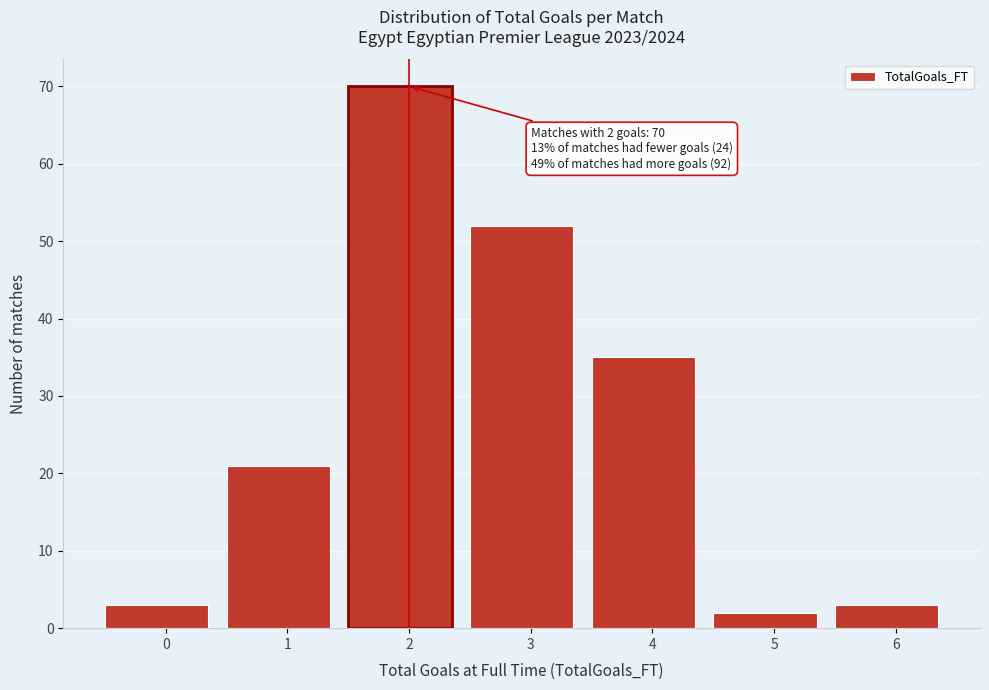

Reading left to right, list all the values displayed in this chart.

0=3	1=21	2=70	3=52	4=35	5=2	6=3